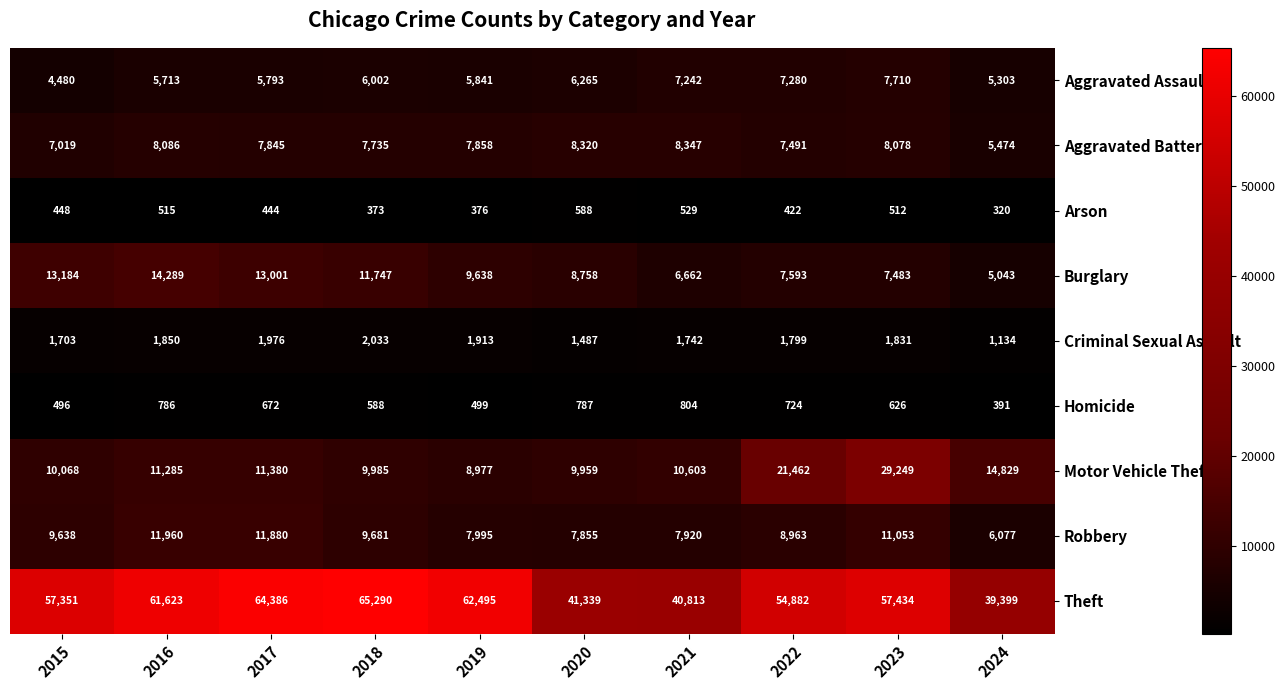

What is the difference between the maximum and minimum values in the Robbery series?

5883